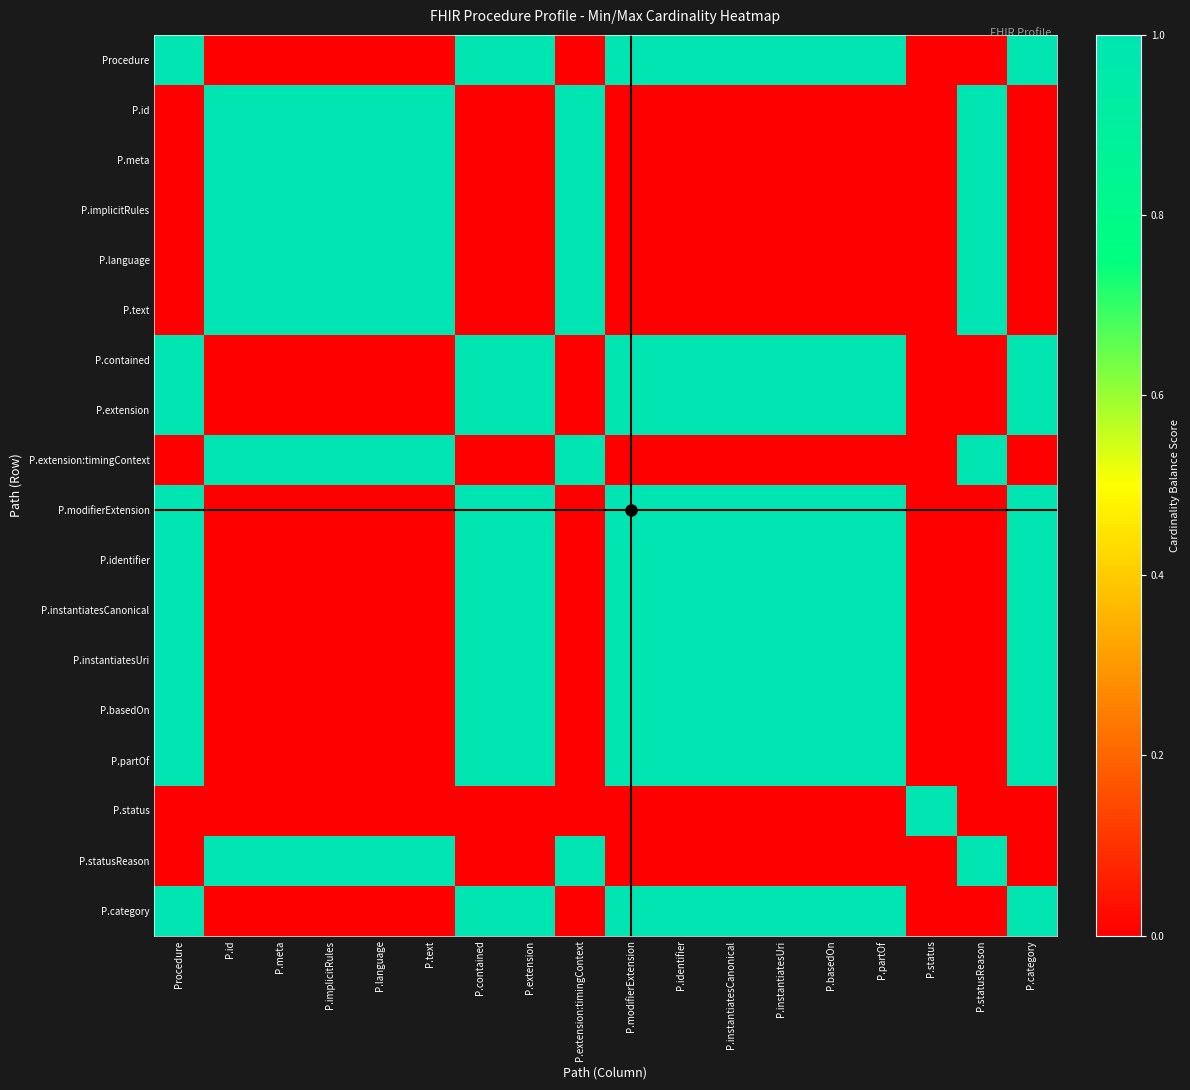

What is the greatest value displayed?

1.0